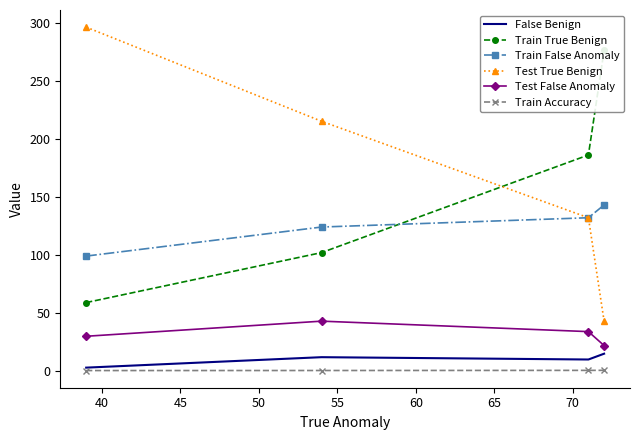

True or false: False Benign and Test False Anomaly cross at least once.

False